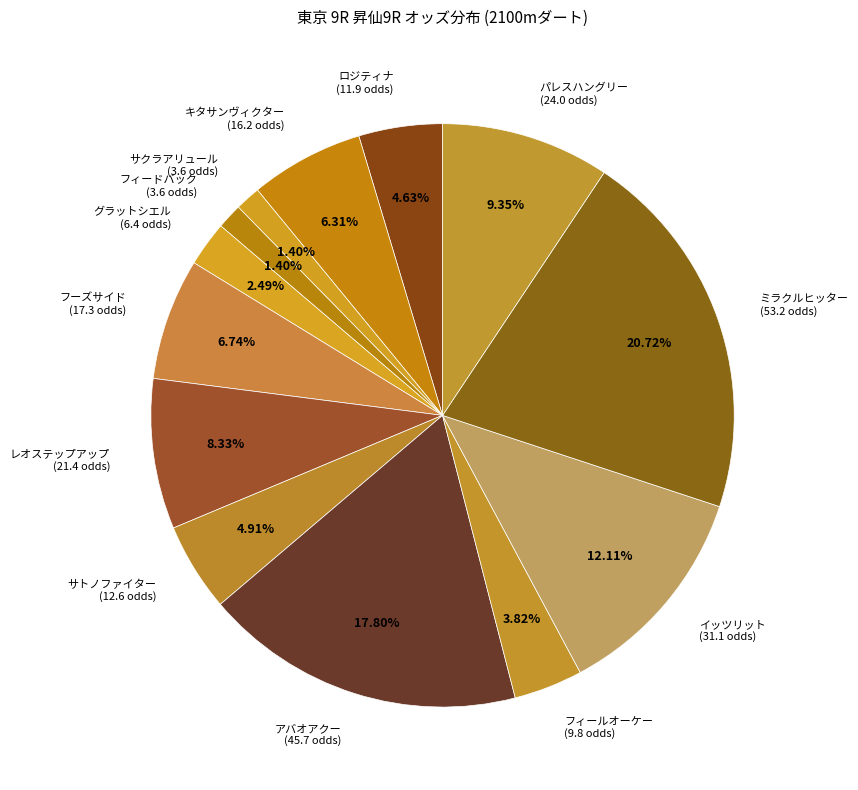

How many slices are in this pie chart?

13